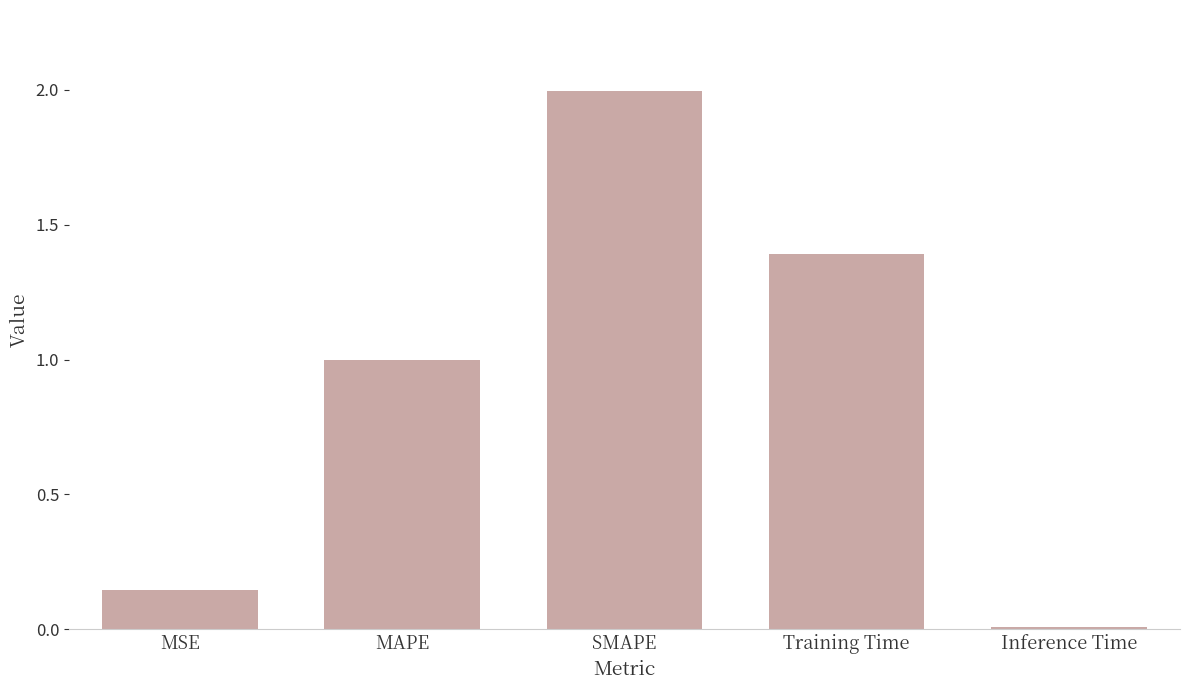

At which category does the chart reach its peak across all series?

SMAPE